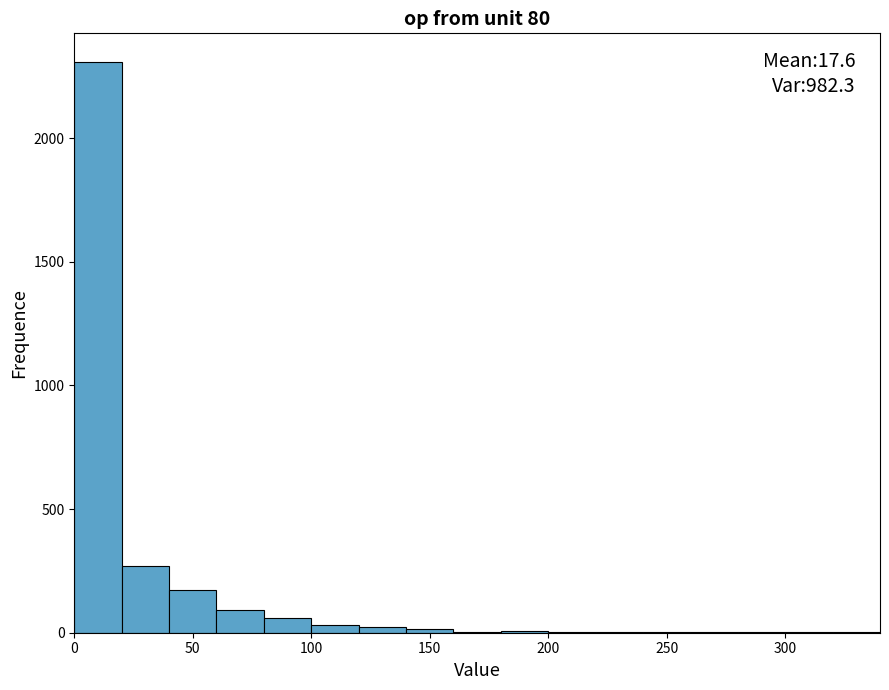

Over which range of the x-axis is the bar tallest?

0 to 20